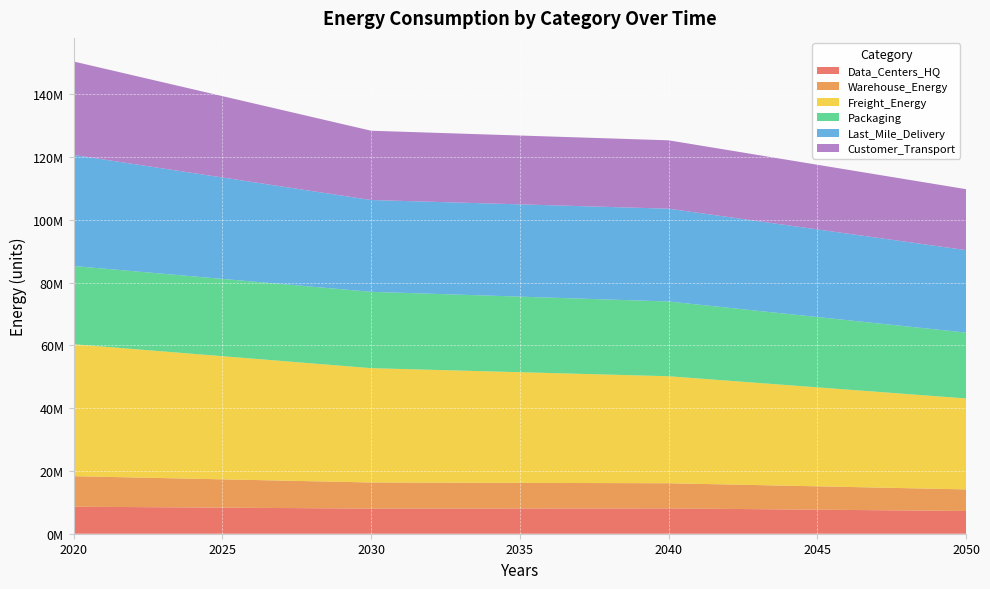

Reading left to right, extract all data points from this chart.

Data_Centers_HQ: 2020=8609706.5	2030=8006989.8	2040=8068524.9	2050=7248555.7
Warehouse_Energy: 2020=9723216.3	2030=8319145.2	2040=8018597.6	2050=6876261.2
Freight_Energy: 2020=42049425.0	2030=36425446.7	2040=34092710.7	2050=28981599.3
Packaging: 2020=24915570.7	2030=24329941.6	2040=23816438.1	2050=20976545.6
Last_Mile_Delivery: 2020=35392581.9	2030=29247582.5	2040=29568754.0	2050=26283989.1
Customer_Transport: 2020=29771045.1	2030=22075561.7	2040=21785359.0	2050=19415434.1